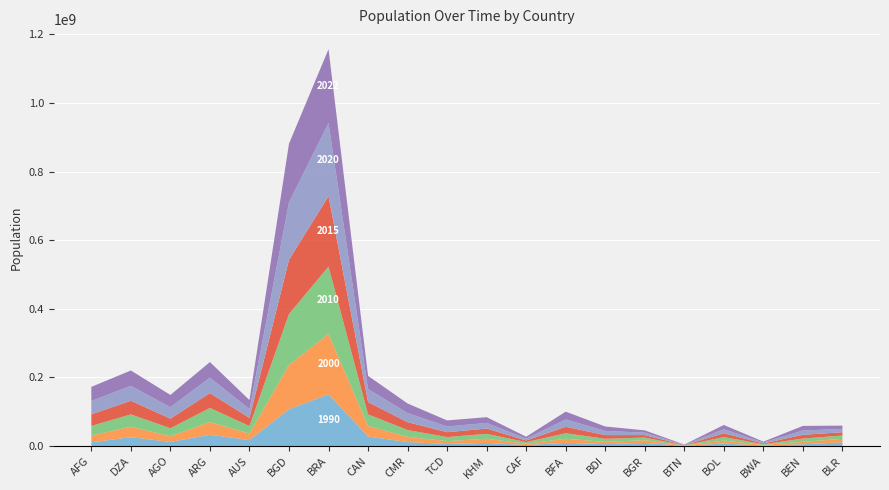

Reading right to left, list all the values displayed in this chart.

1990 Population: BLR=10428525	BEN=5133419	BWA=1341474	BOL=7096194	BTN=558442	BGR=8767778	BDI=5483793	BFA=9131361	CAF=2809221	KHM=8910808	TCD=5827069	CMR=11430520	CAN=27657204	BRA=150706446	BGD=107147651	AUS=17048003	ARG=32637657	AGO=11828638	DZA=25518074	AFG=10694796
2000 Population: BLR=10256483	BEN=6998023	BWA=1726985	BOL=8592656	BTN=587207	BGR=8097691	BDI=6307659	BFA=11882888	CAF=3759170	KHM=12118841	TCD=8259137	CMR=15091594	CAN=30683313	BRA=175873720	BGD=129193327	AUS=19017963	ARG=37070774	AGO=16394062	DZA=30774621	AFG=19542982
2010 Population: BLR=9731427	BEN=9445710	BWA=2091664	BOL=10223270	BTN=705516	BGR=7592273	BDI=9126605	BFA=16116845	CAF=4660067	KHM=14363532	TCD=11894727	CMR=19878036	CAN=33963412	BRA=196353492	BGD=148391139	AUS=22019168	ARG=41100123	AGO=23364185	DZA=35856344	AFG=28189672
2015 Population: BLR=9700609	BEN=10932783	BWA=2305171	BOL=11090085	BTN=743274	BGR=7309253	BDI=10727148	BFA=18718019	CAF=4819333	KHM=15417523	TCD=14140274	CMR=23012646	CAN=35732126	BRA=205188205	BGD=157830000	AUS=23820236	ARG=43257065	AGO=28127721	DZA=39543154	AFG=33753499
2020 Population: BLR=9633740	BEN=12643123	BWA=2546402	BOL=11936162	BTN=772506	BGR=6979175	BDI=12220227	BFA=21522626	CAF=5343020	KHM=16396860	TCD=16644701	CMR=26491087	CAN=37888705	BRA=213196304	BGD=167420951	AUS=25670051	ARG=45036032	AGO=33428485	DZA=43451666	AFG=38972230
2022 Population: BLR=9534954	BEN=13352864	BWA=2630296	BOL=12224110	BTN=782455	BGR=6781953	BDI=12889576	BFA=22673762	CAF=5579144	KHM=16767842	TCD=17723315	CMR=27914536	CAN=38454327	BRA=215313498	BGD=171186372	AUS=26177413	ARG=45510318	AGO=35588987	DZA=44903225	AFG=41128771